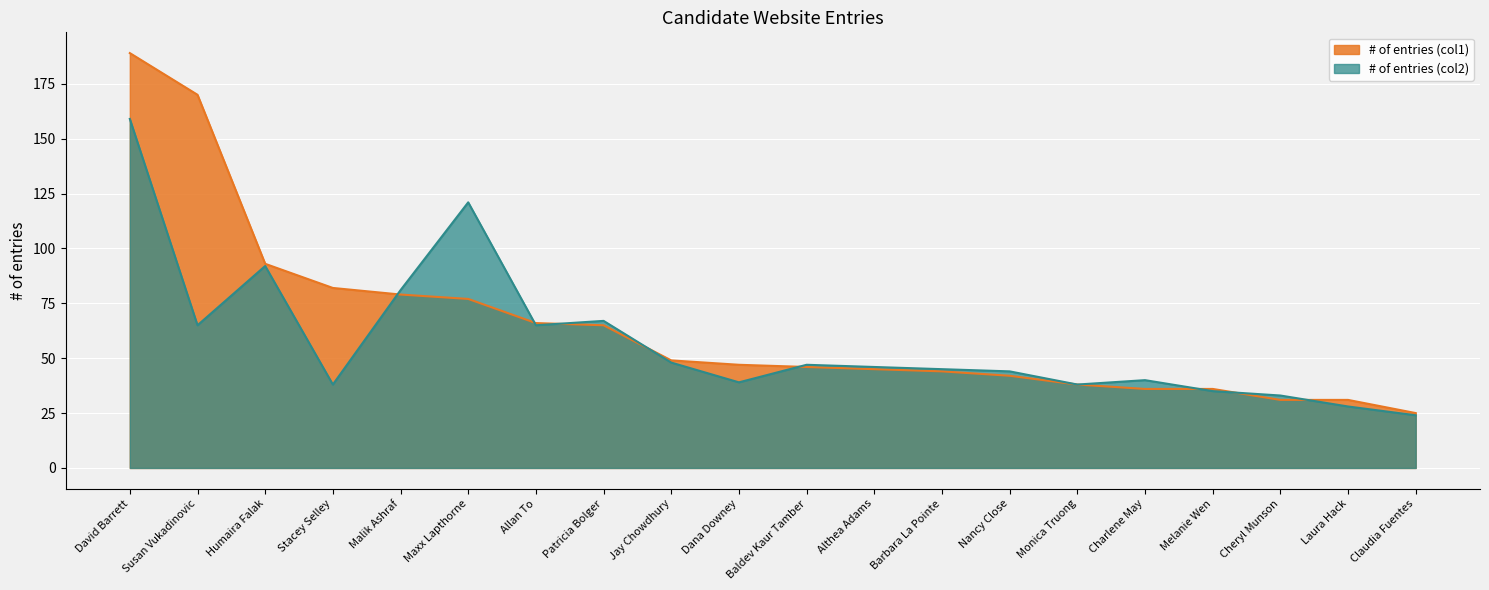

What value does the # of entries (col2) series have at Barbara La Pointe, to the nearest 10?

40